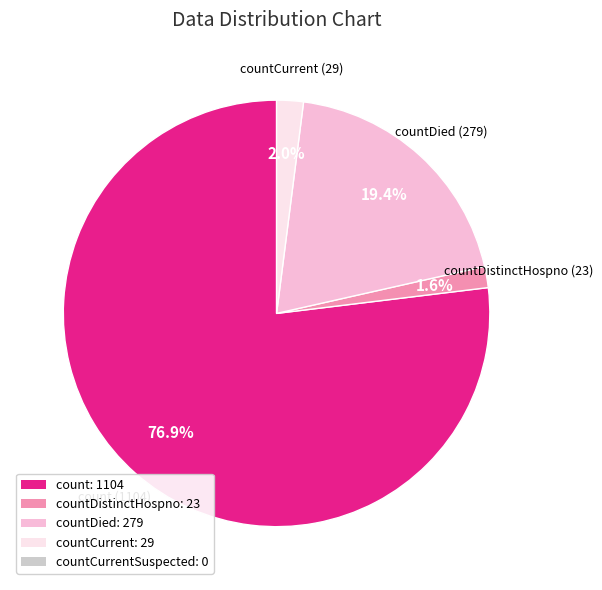

Is there any slice that represents more than half of the pie?

Yes